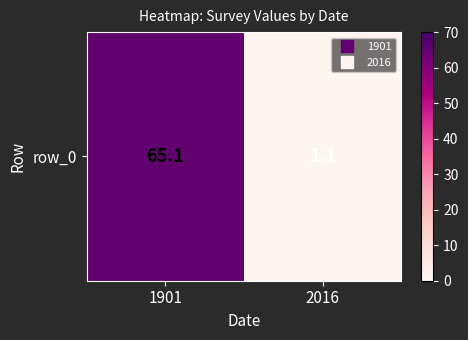

List the labels in order of value, smallest first.

2016, 1901